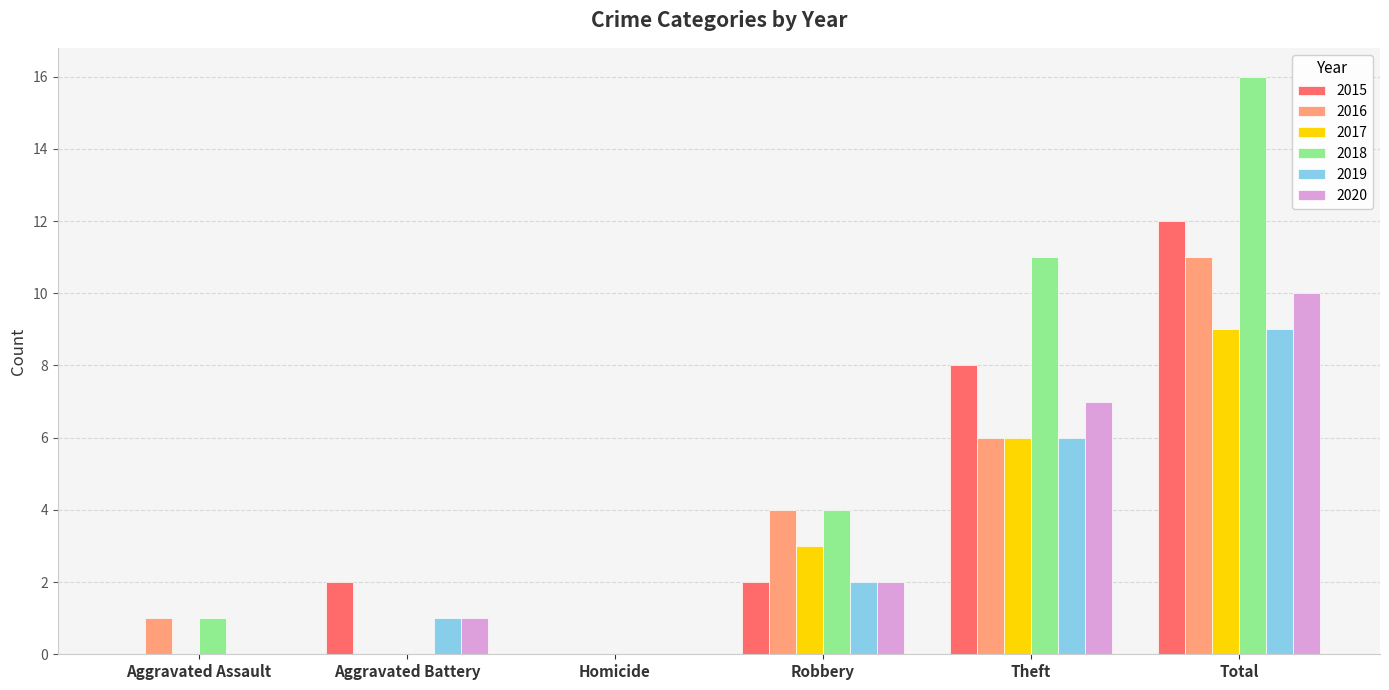

Reading right to left, transcribe all the data shown in this chart.

2015: Total=12	Theft=8	Robbery=2	Homicide=0	Aggravated Battery=2	Aggravated Assault=0
2016: Total=11	Theft=6	Robbery=4	Homicide=0	Aggravated Battery=0	Aggravated Assault=1
2017: Total=9	Theft=6	Robbery=3	Homicide=0	Aggravated Battery=0	Aggravated Assault=0
2018: Total=16	Theft=11	Robbery=4	Homicide=0	Aggravated Battery=0	Aggravated Assault=1
2019: Total=9	Theft=6	Robbery=2	Homicide=0	Aggravated Battery=1	Aggravated Assault=0
2020: Total=10	Theft=7	Robbery=2	Homicide=0	Aggravated Battery=1	Aggravated Assault=0